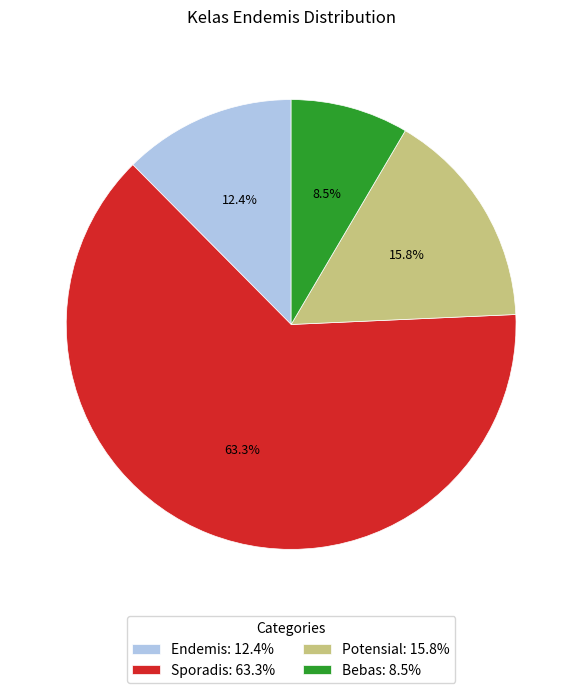

Is the sum of Sporadis and Endemis greater than half?

Yes